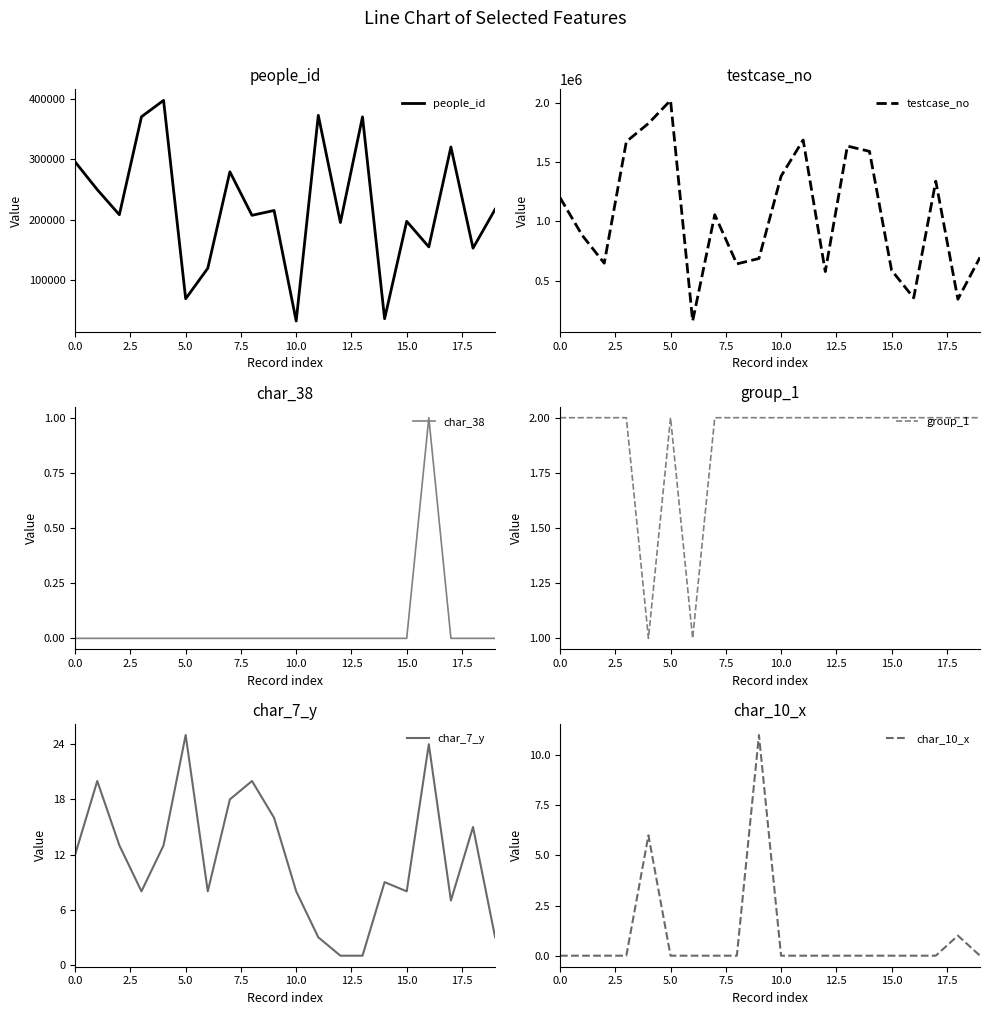

The value of char_10_x at 15.0 is 0. True or false?

True